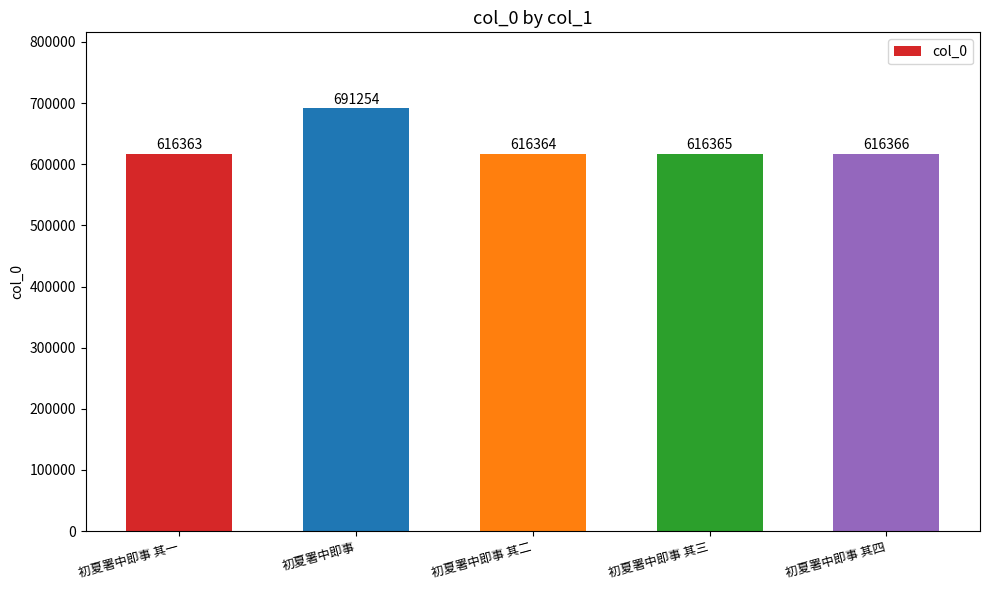

What is the smallest value displayed?

616363